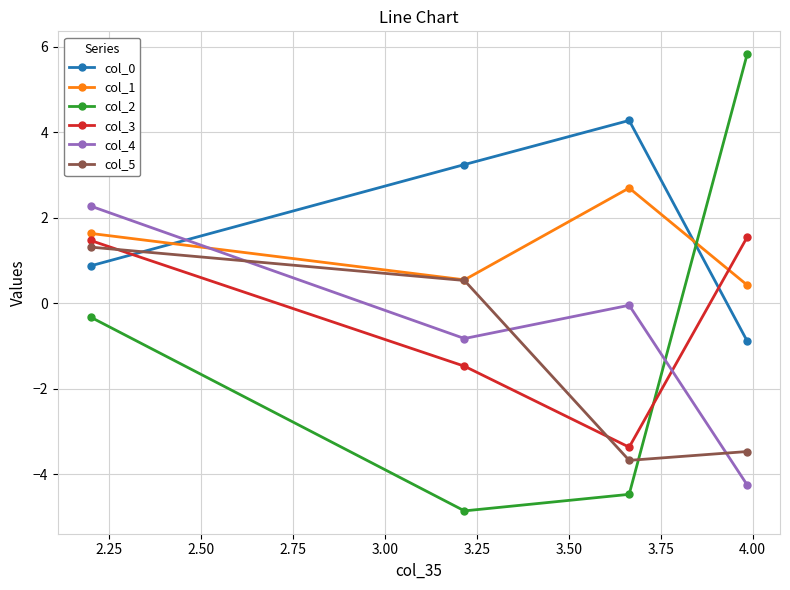

How many lines are shown in the chart?

6